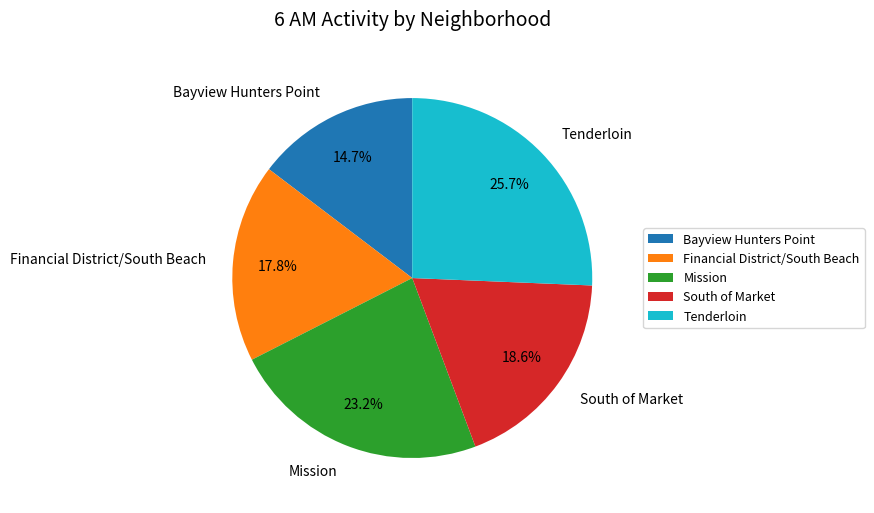

Rank the categories by value from highest to lowest.

Tenderloin, Mission, South of Market, Financial District/South Beach, Bayview Hunters Point